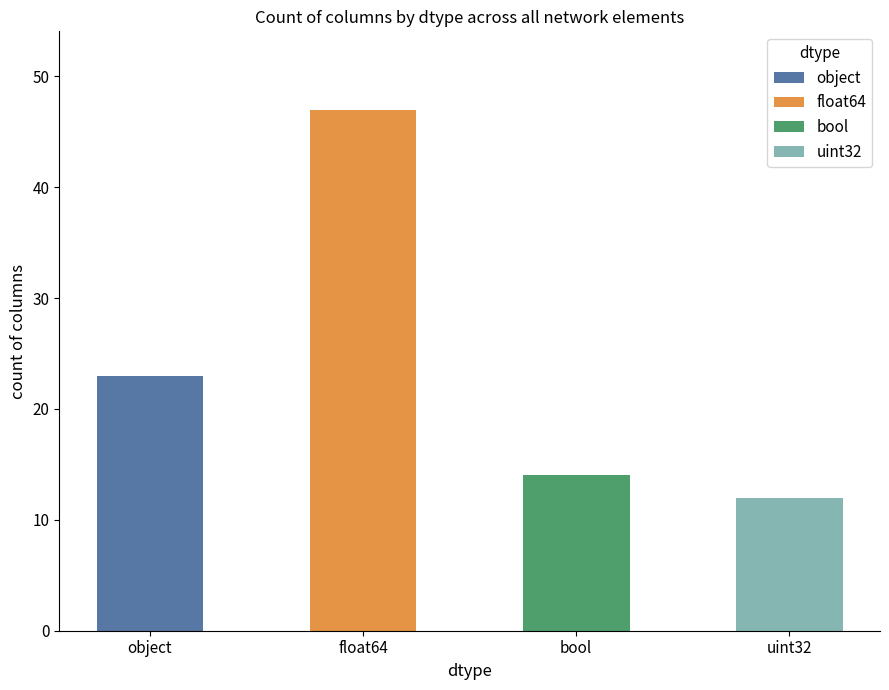

Which category has the lowest value across all series?

uint32